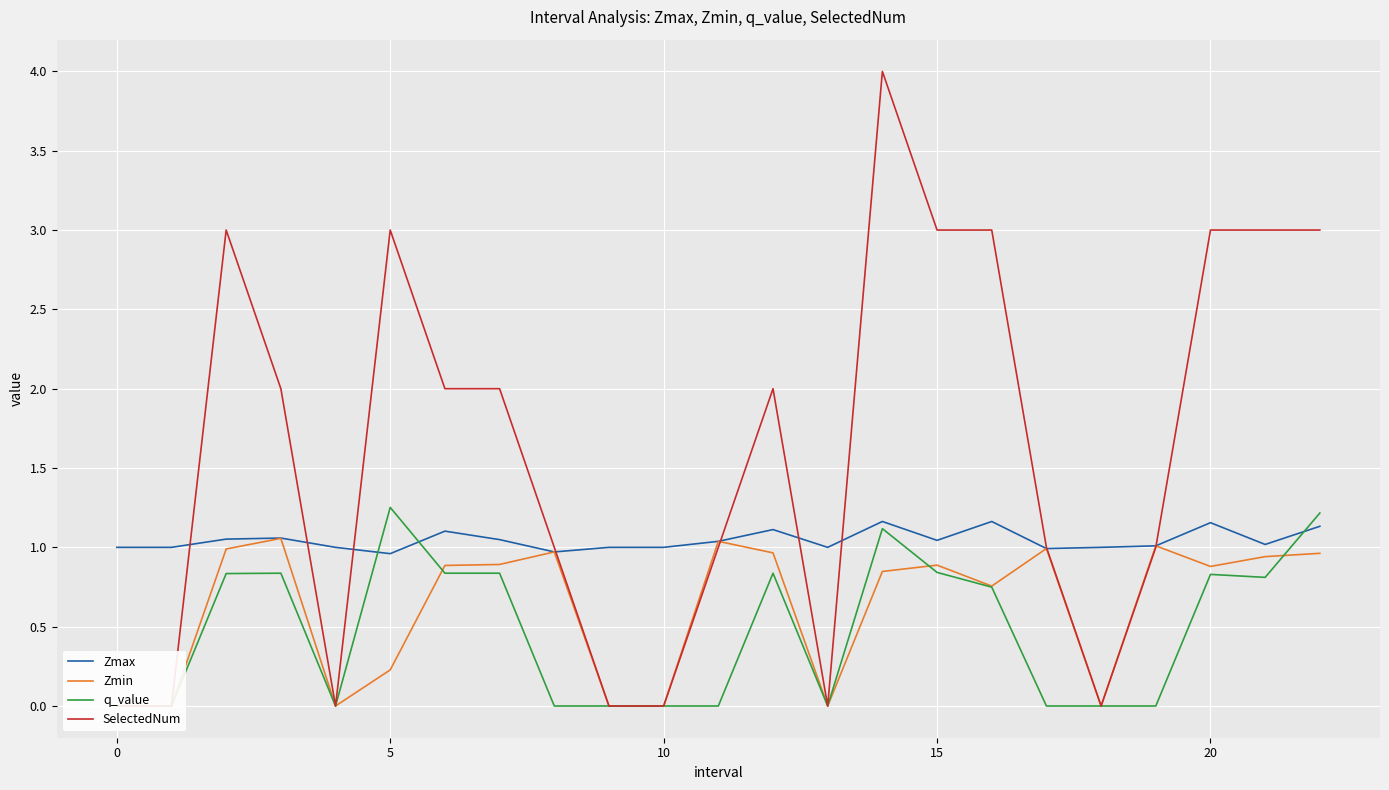

What is the difference between the maximum and minimum values in the q_value series?

1.3